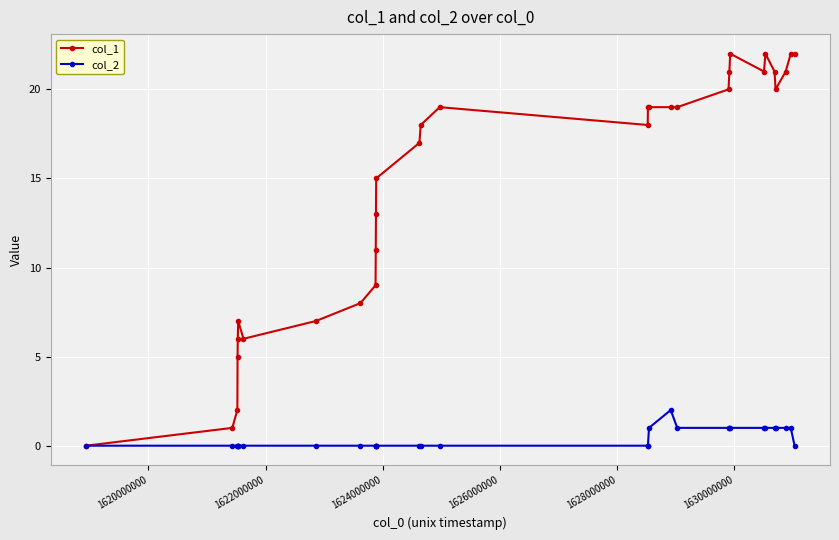

What is the greatest value displayed?

22